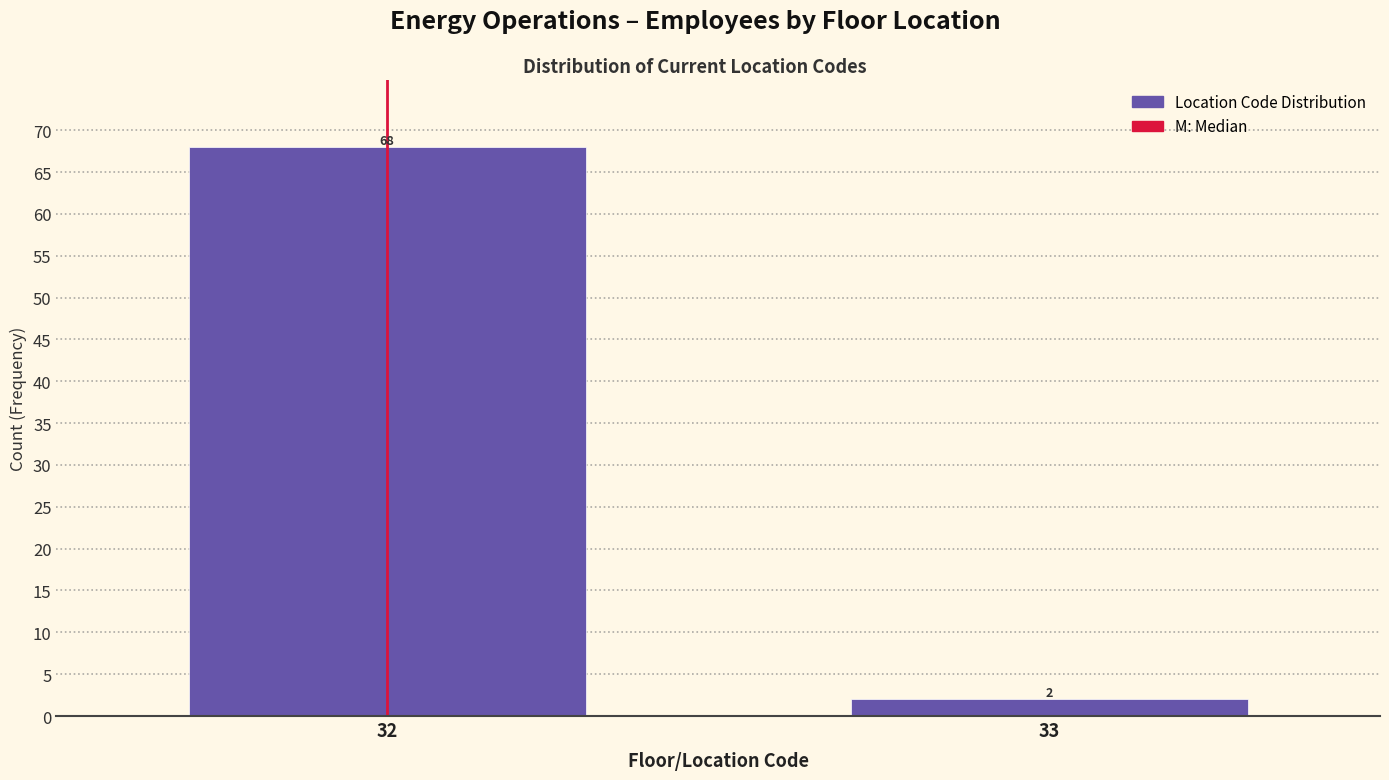

Reading right to left, extract all data points from this chart.

2	68